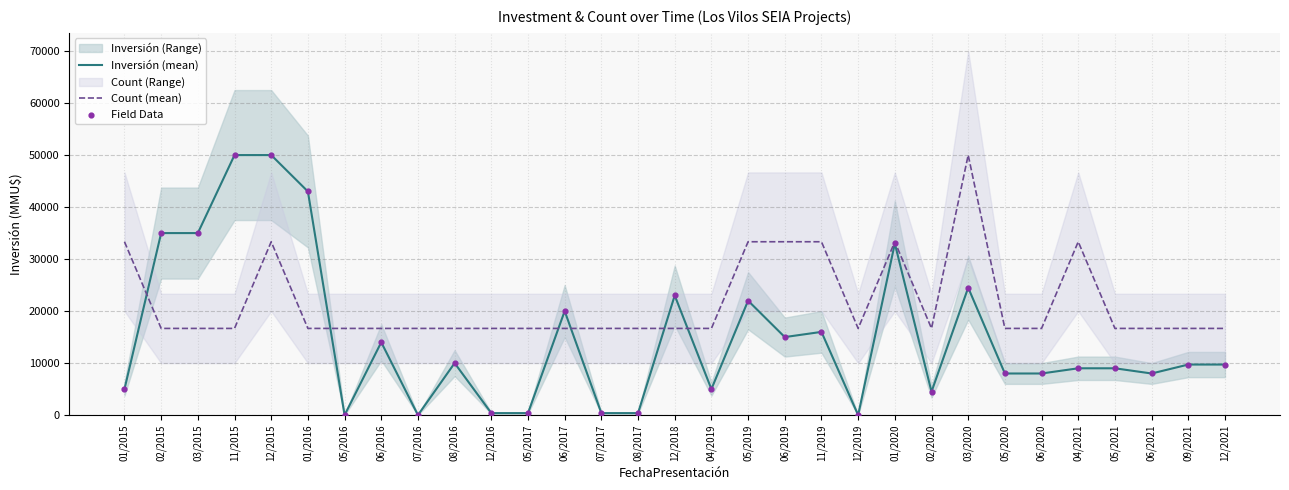

Which series has the largest total across all categories?

Count (mean)